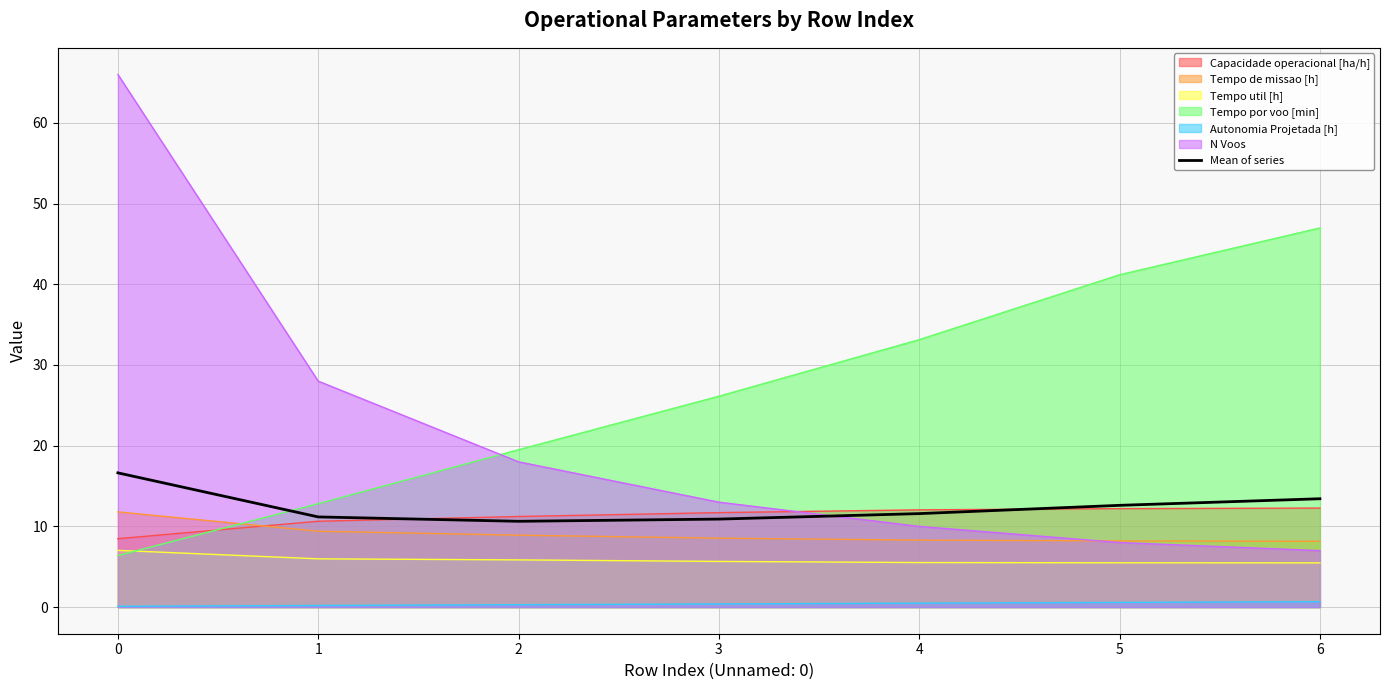

What value does the data have at 4?

11.6